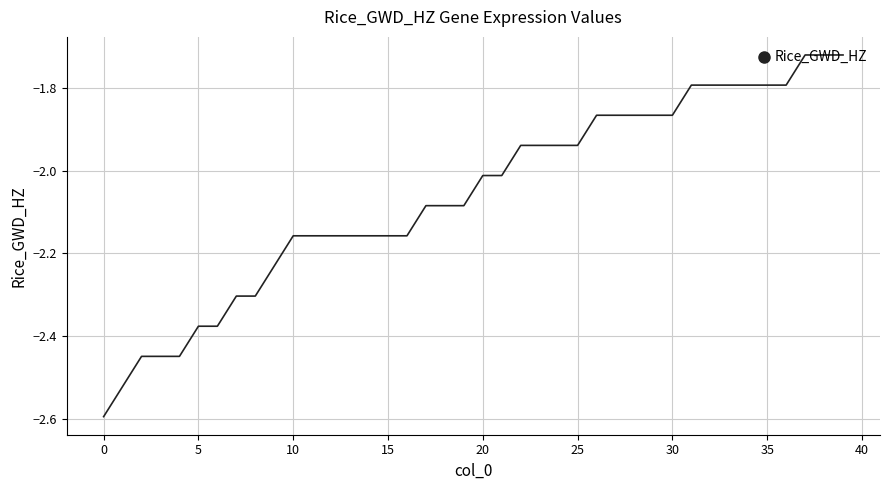

How many lines are shown in the chart?

1